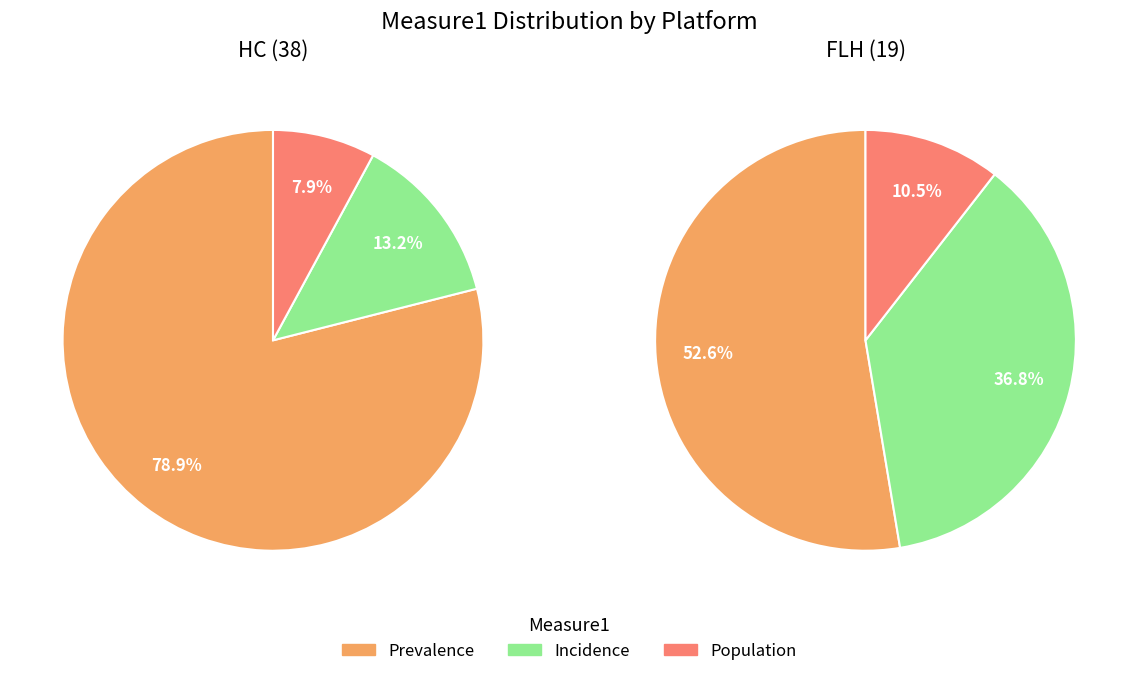

Which category has the biggest portion of the pie?

Prevalence